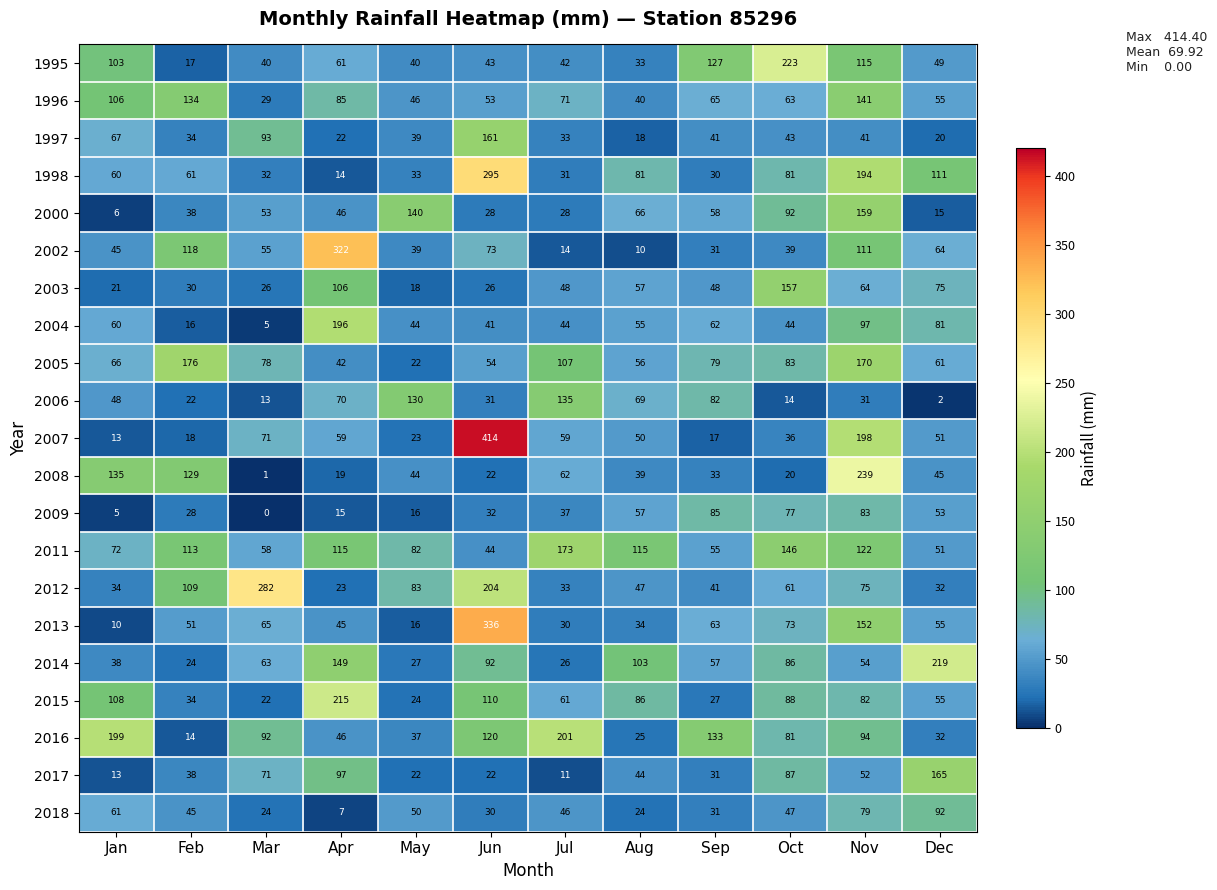

What is the maximum value shown in the chart?

414